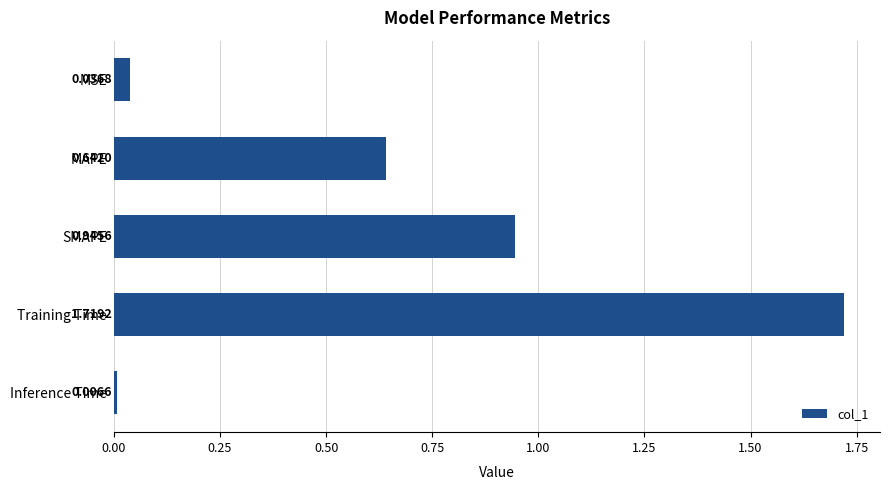

List the labels in order of value, smallest first.

Inference Time, MSE, MAPE, SMAPE, Training Time